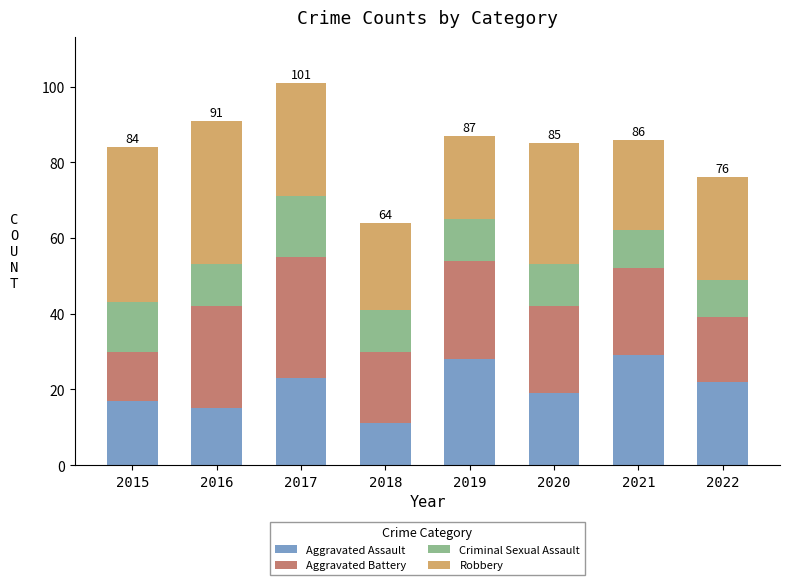

What is the value of the Aggravated Assault bar at the 6th from the left?

19